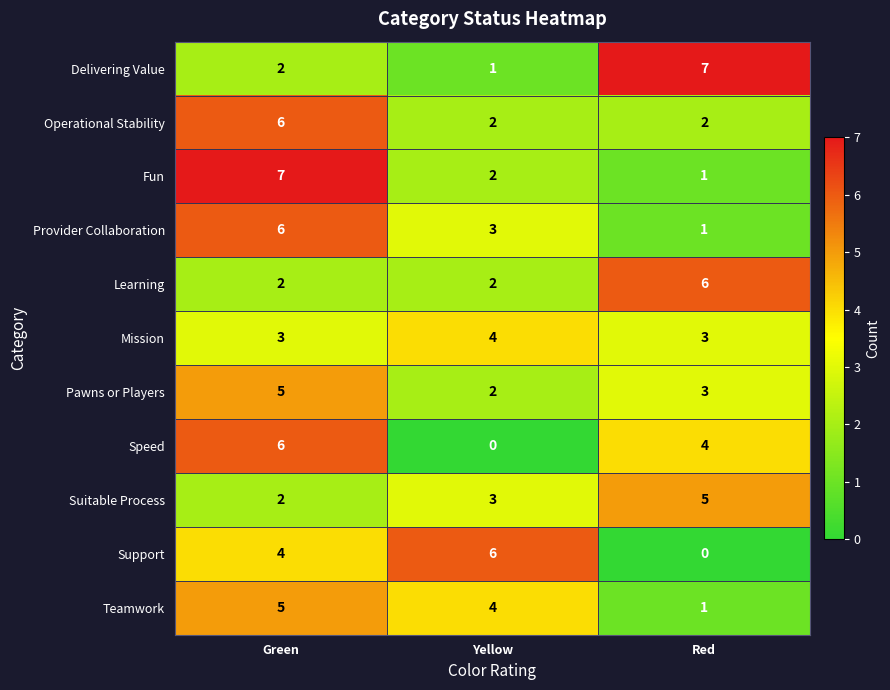

Count the Speed values in the range 0 to 6.

3